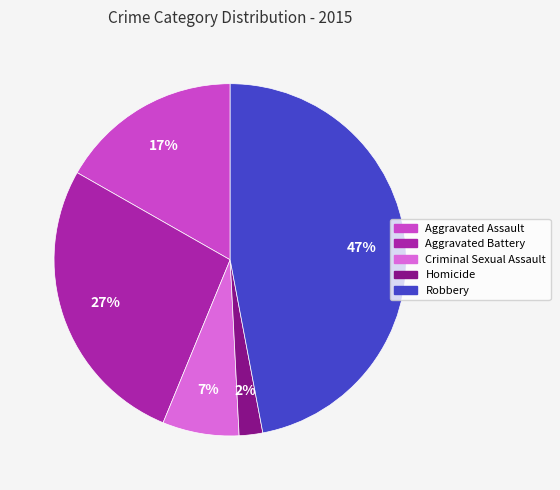

The Criminal Sexual Assault slice represents 7% of the pie. True or false?

True